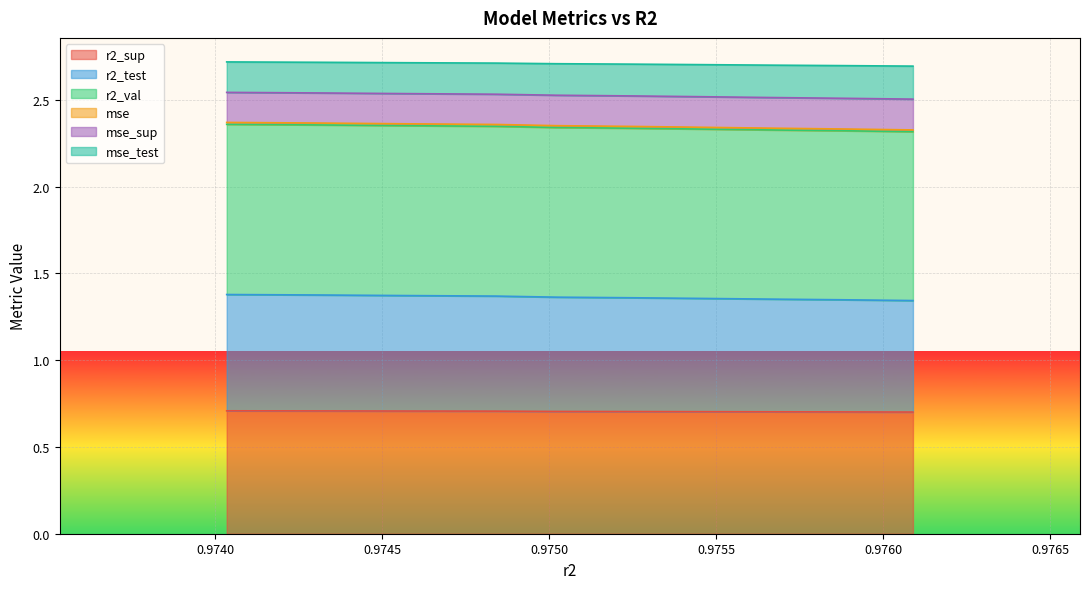

What is the value of the r2_sup point at the 9th from the left?

0.7